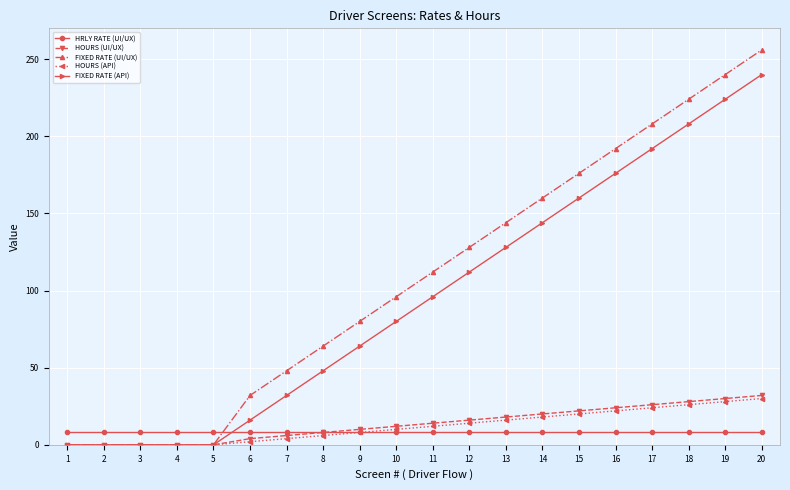

What is the maximum value for HOURS (API)?

30